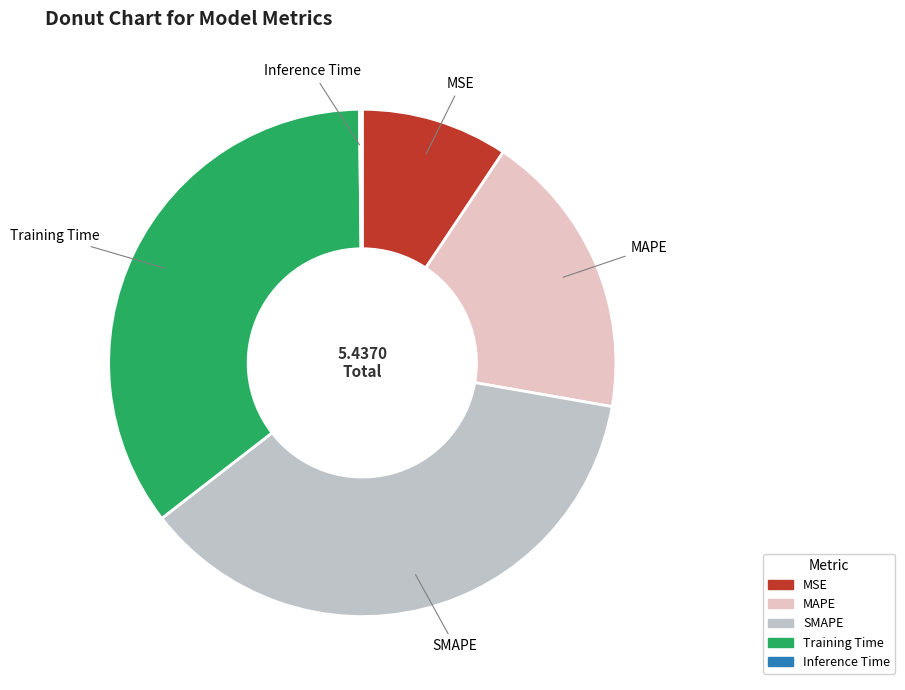

Does any single category account for the majority?

No